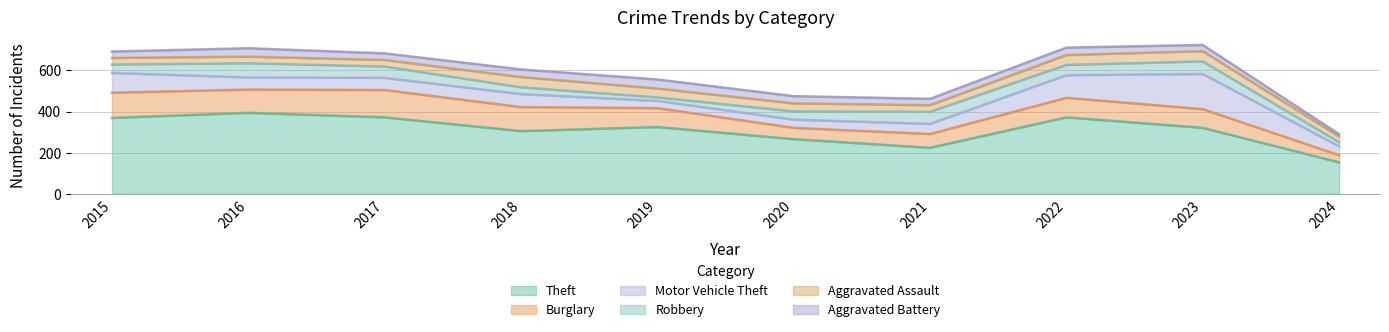

What are all the series names shown in the legend?

Theft, Burglary, Motor Vehicle Theft, Robbery, Aggravated Assault, Aggravated Battery